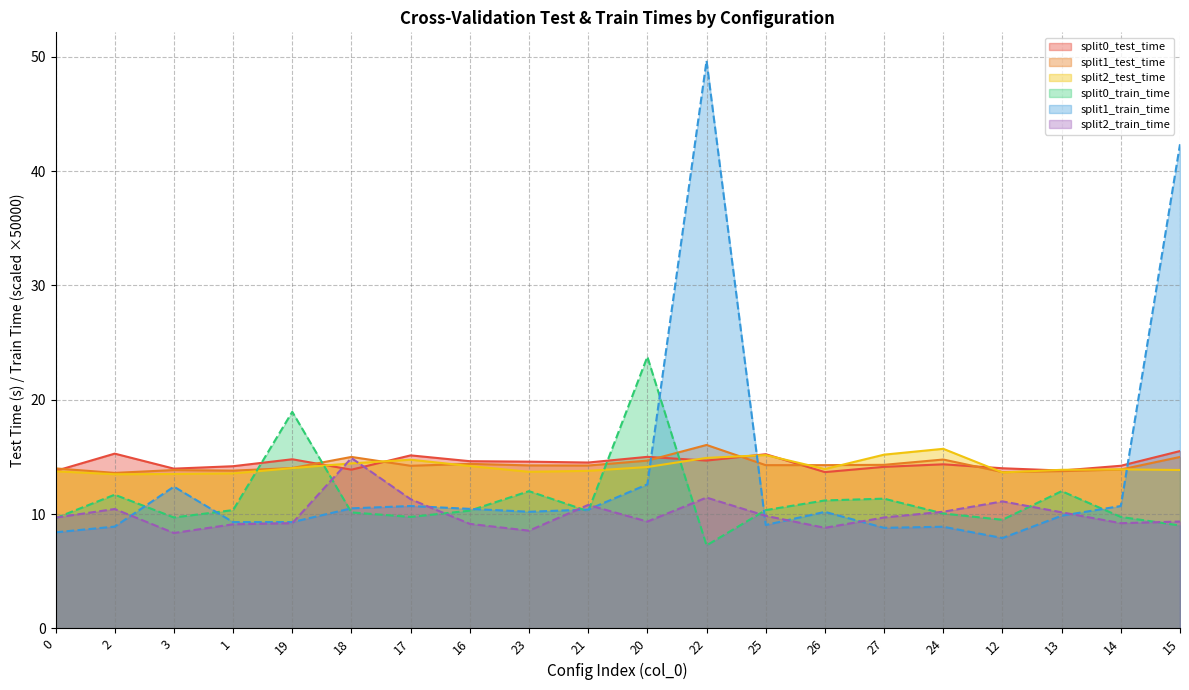

True or false: split0_test_time and split0_train_time cross at least once.

True